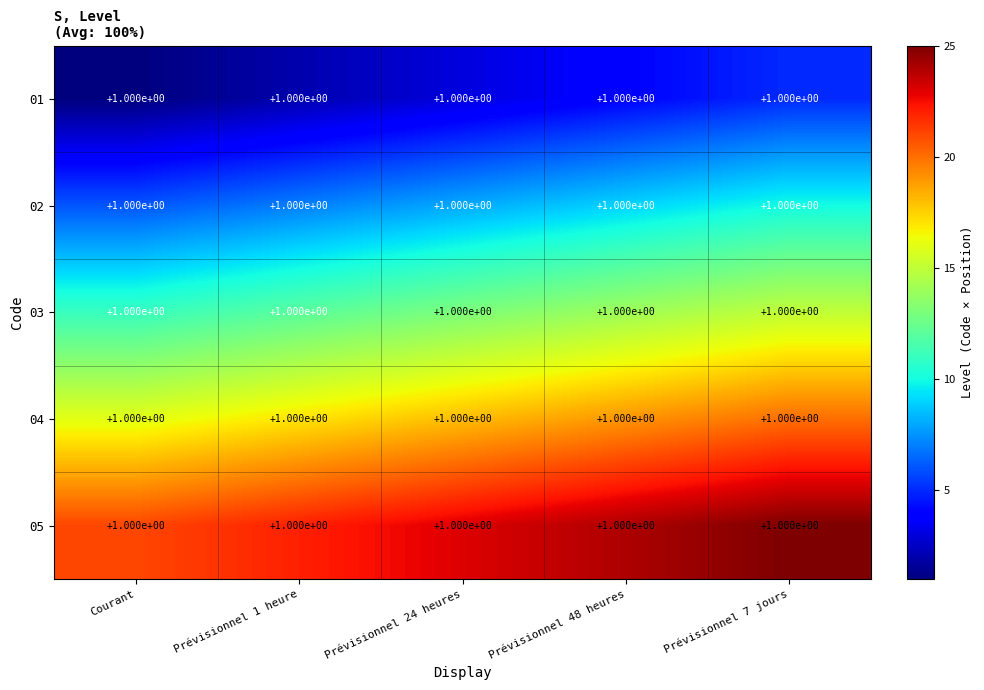

Reading right to left, what are all the values shown in this chart?

01: Prévisionnel 7 jours=1	Prévisionnel 48 heures=1	Prévisionnel 24 heures=1	Prévisionnel 1 heure=1	Courant=1
02: Prévisionnel 7 jours=1	Prévisionnel 48 heures=1	Prévisionnel 24 heures=1	Prévisionnel 1 heure=1	Courant=1
03: Prévisionnel 7 jours=1	Prévisionnel 48 heures=1	Prévisionnel 24 heures=1	Prévisionnel 1 heure=1	Courant=1
04: Prévisionnel 7 jours=1	Prévisionnel 48 heures=1	Prévisionnel 24 heures=1	Prévisionnel 1 heure=1	Courant=1
05: Prévisionnel 7 jours=1	Prévisionnel 48 heures=1	Prévisionnel 24 heures=1	Prévisionnel 1 heure=1	Courant=1